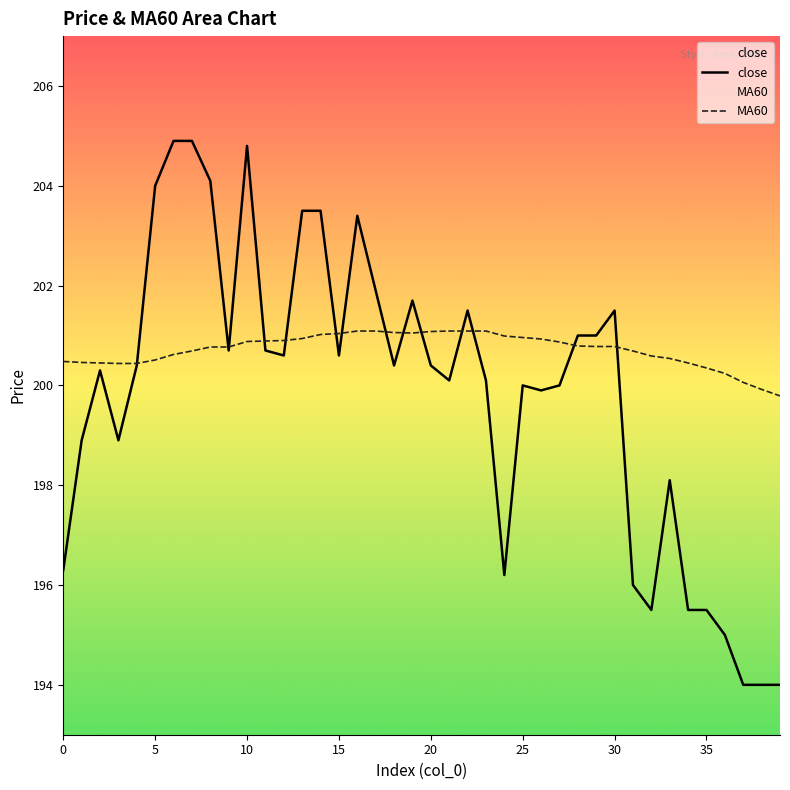

Which series has the widest spread of values?

close